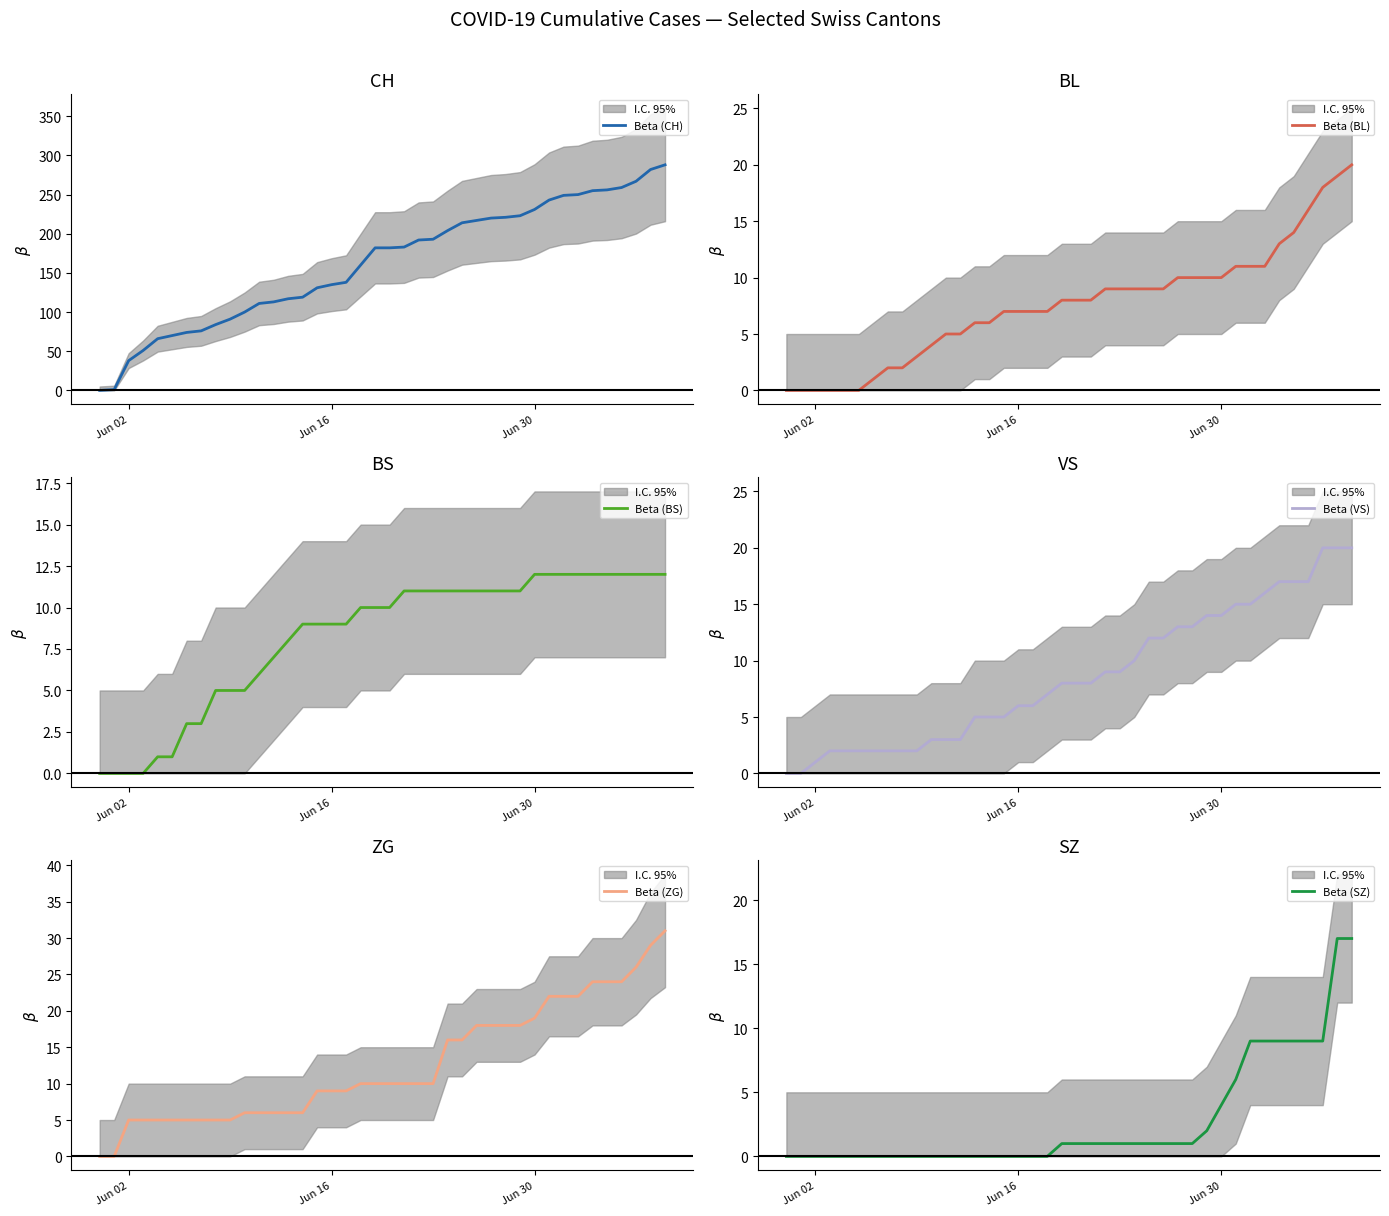

What is the maximum value for Beta (SZ)?

17